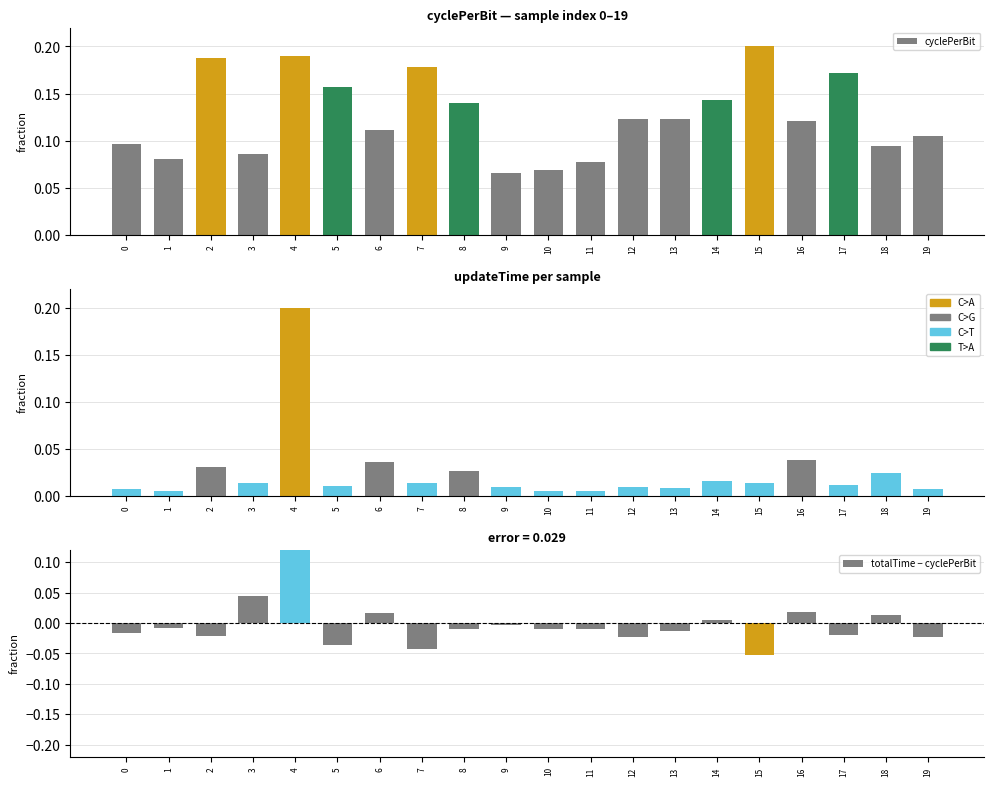

The value of cyclePerBit at 5 is 0.3. True or false?

False